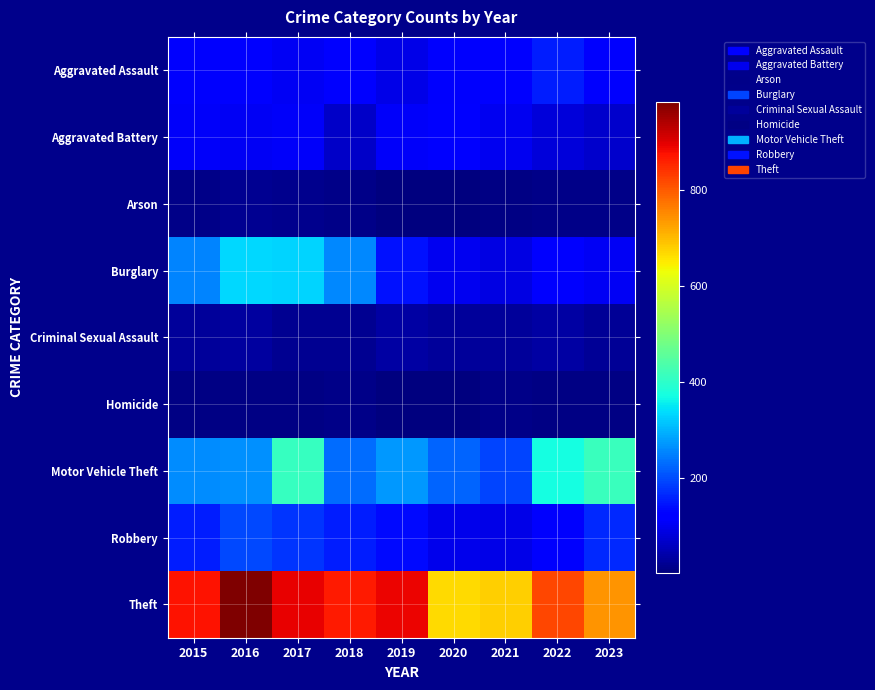

List the labels in order of Criminal Sexual Assault value, largest first.

2015, 2016, 2017, 2018, 2019, 2020, 2021, 2022, 2023